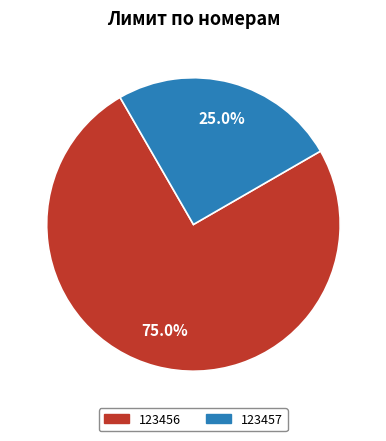

Which has a higher value, 123456 or 123457?

123456